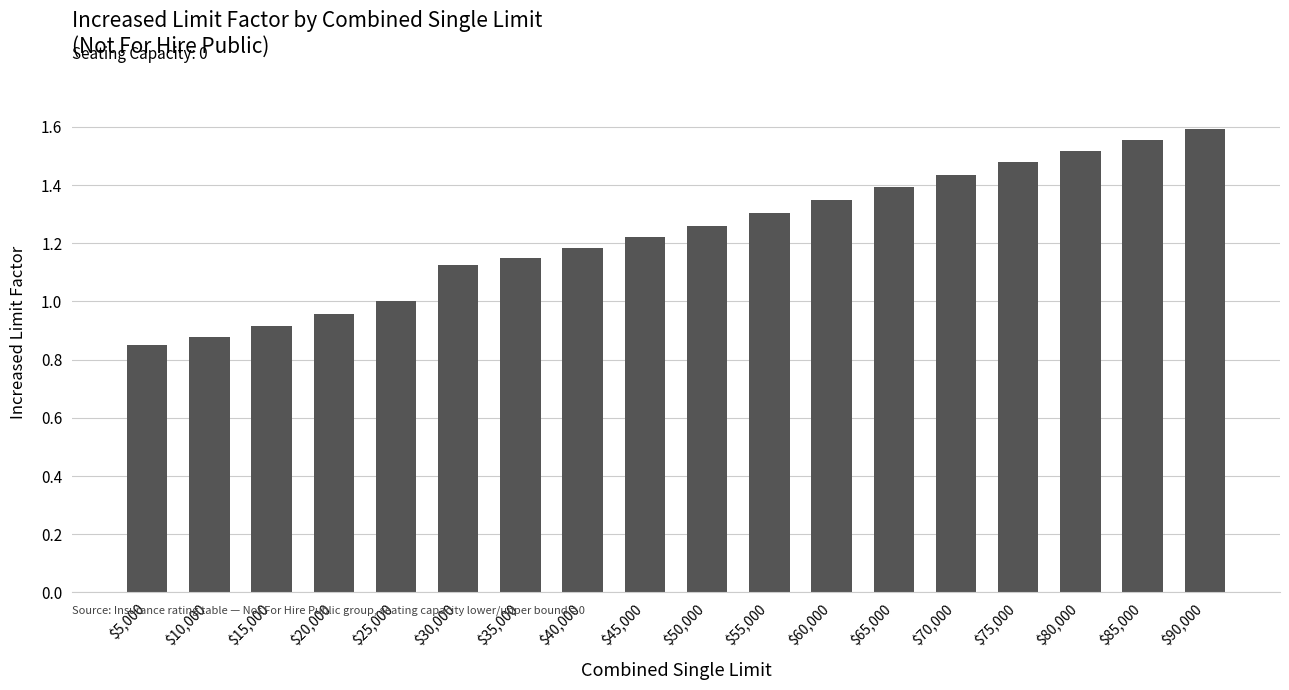

How many categories are shown in the chart?

18